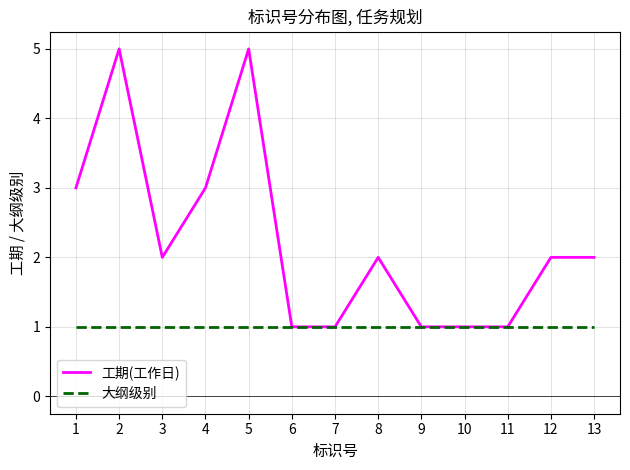

List the series in order of their peak value, lowest first.

大纲级别, 工期(工作日)